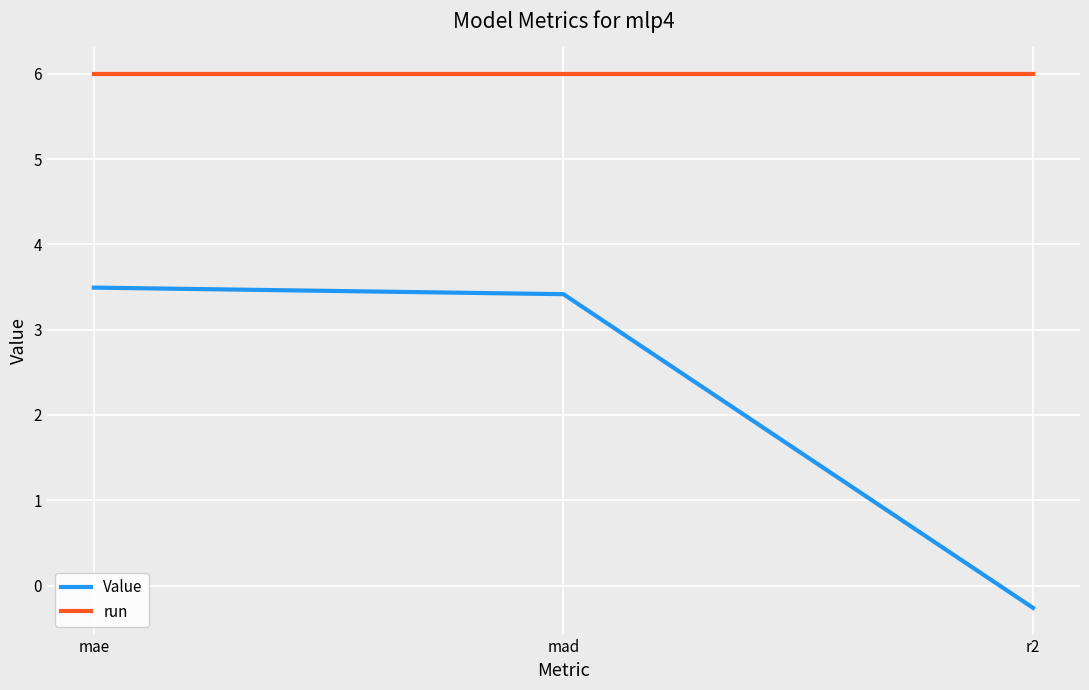

Reading right to left, extract all data points from this chart.

Value: r2=-0.3	mad=3.4	mae=3.5
run: r2=6.0	mad=6.0	mae=6.0